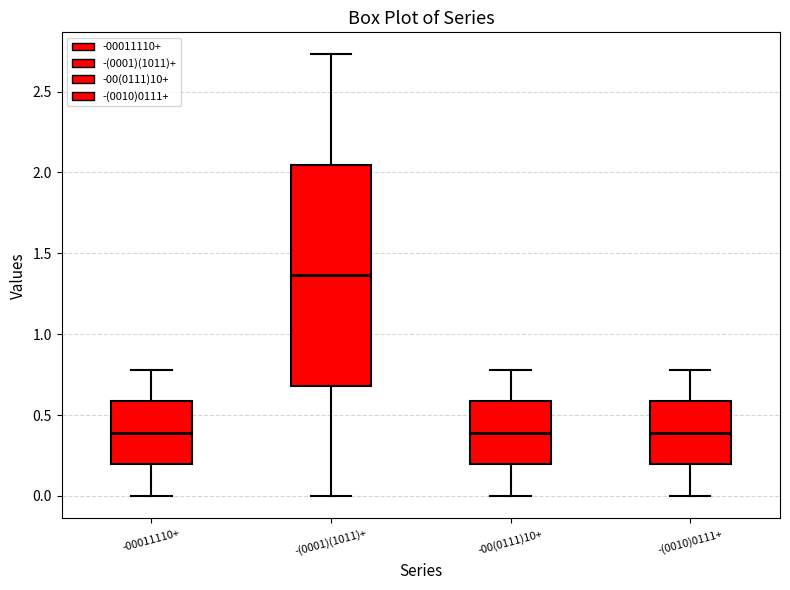

Comparing the boxes themselves (not the whiskers), which one is the tallest?

-(0001)(1011)+